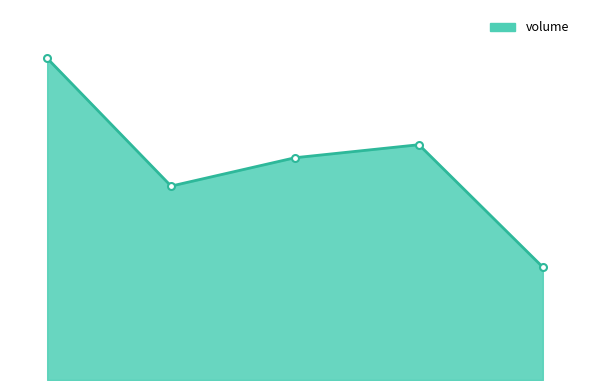

Does the chart have visible grid lines?

No